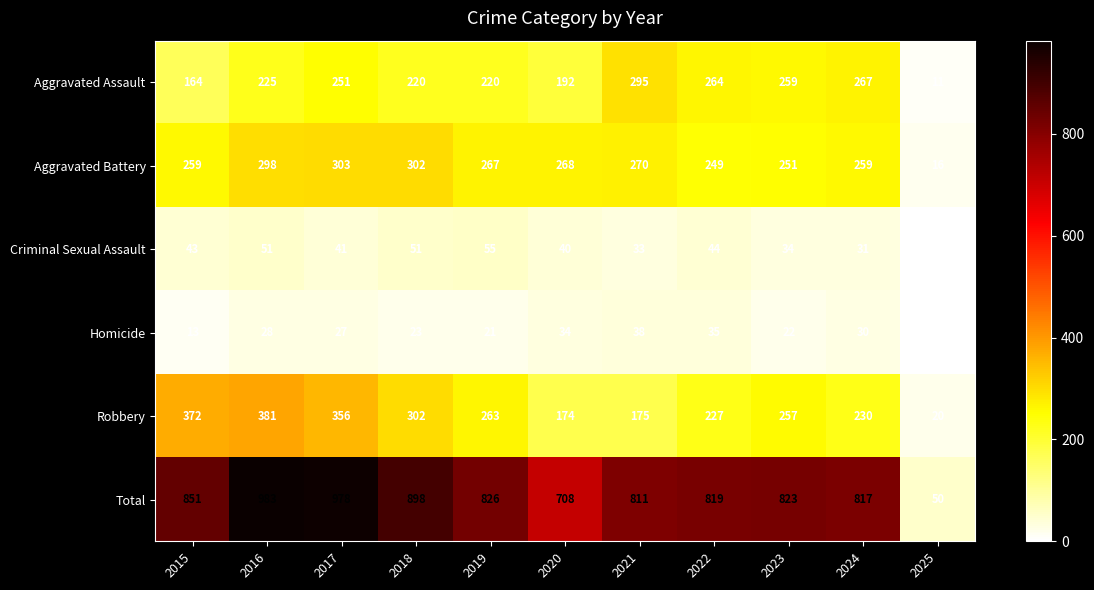

What is the sum of all Total values?

8564